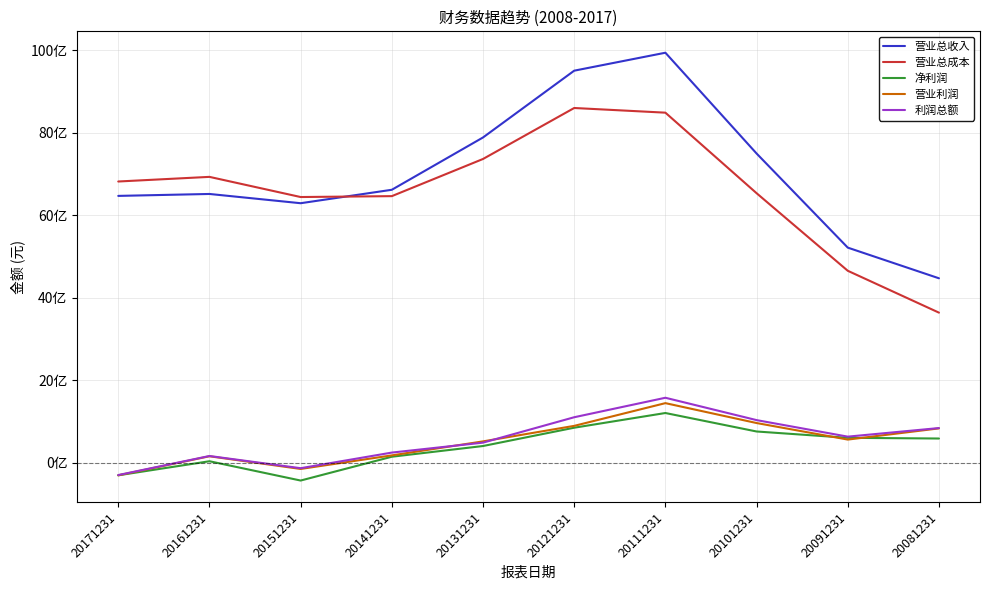

What are all the series names shown in the legend?

营业总收入, 营业总成本, 净利润, 营业利润, 利润总额